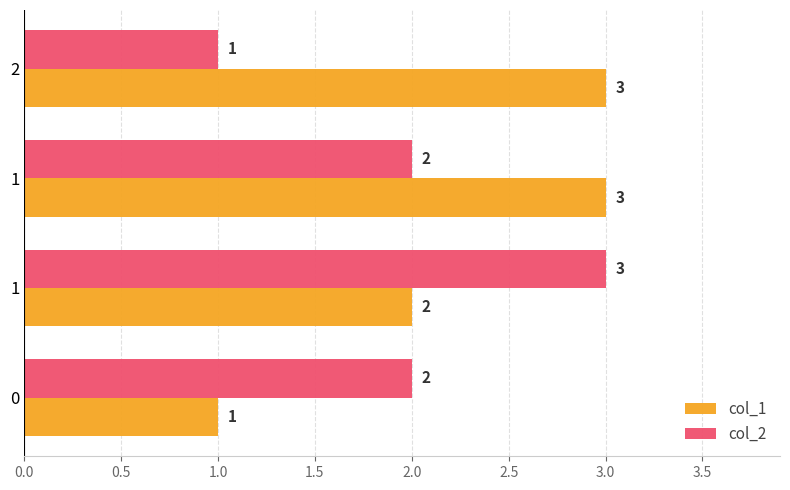

How many categories are shown in the chart?

4